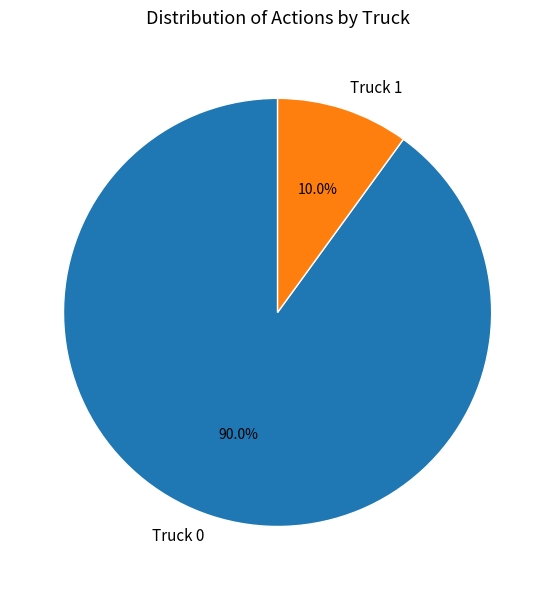

To the nearest percent, what is the difference between the Truck 0 and Truck 1 slice percentages?

80%